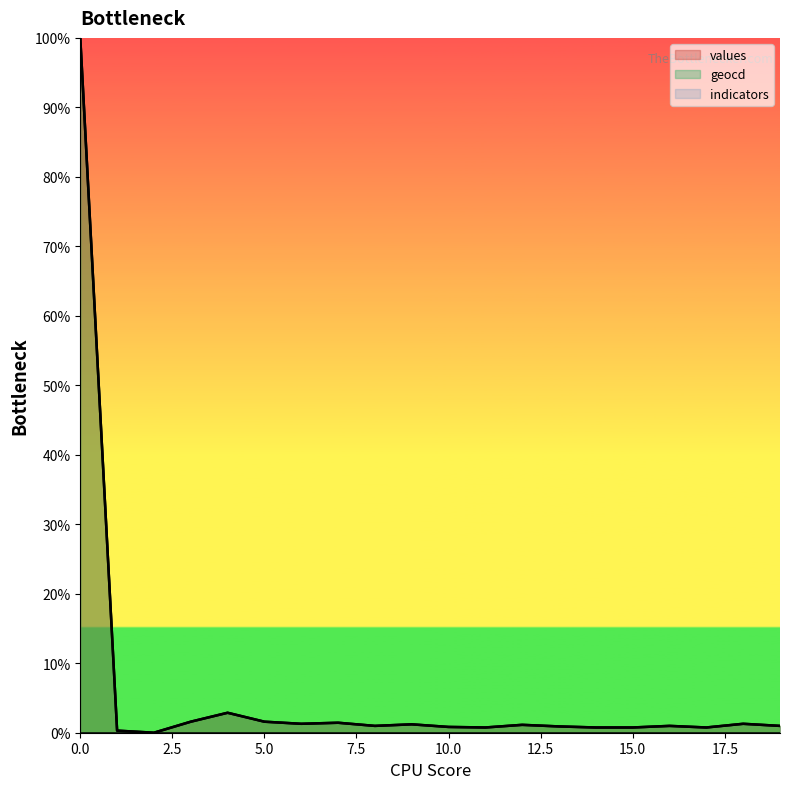

In geocd, how many points are higher than both neighbors (excluding endpoints)?

6